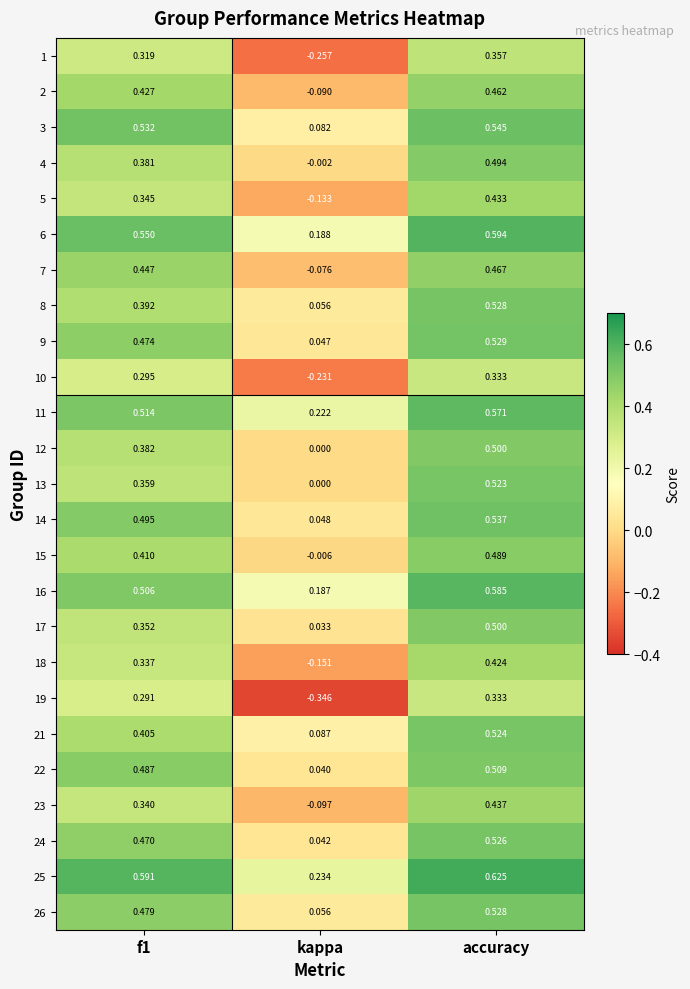

At which label is 17 closest to 0?

kappa